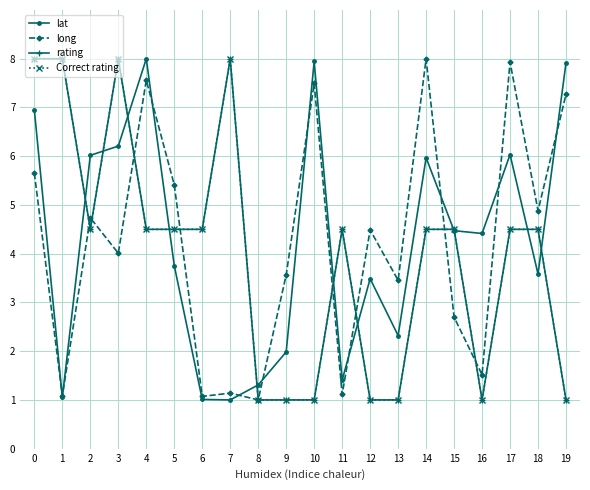

Does the chart have visible grid lines?

Yes